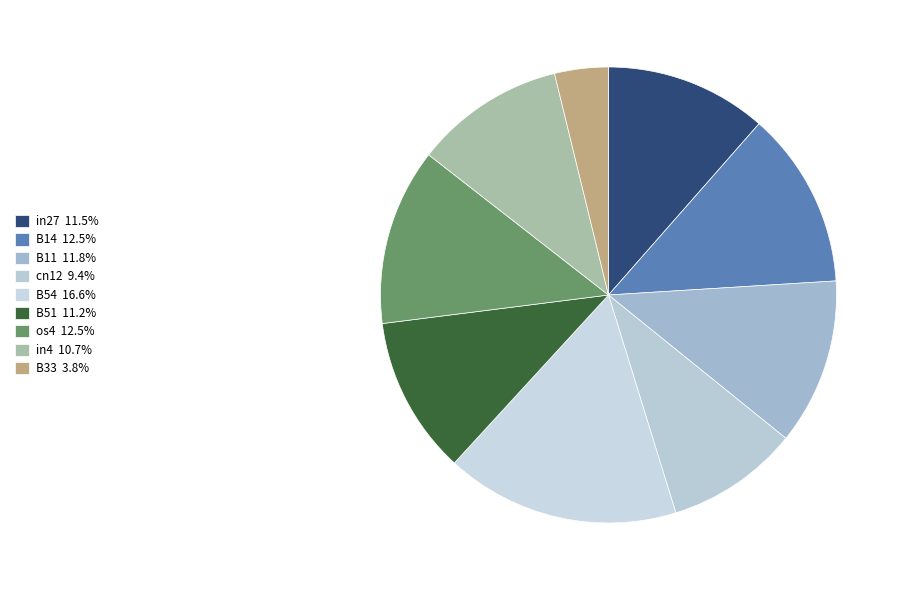

Count the number of slices in the pie.

9